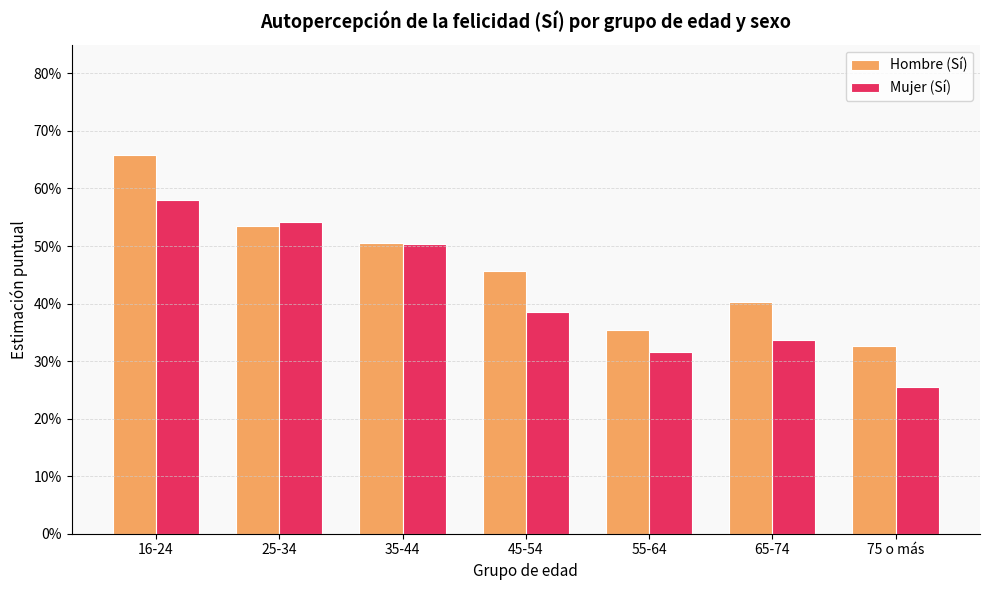

The Mujer (Sí) series shows 0.6 at 45-54. True or false?

False